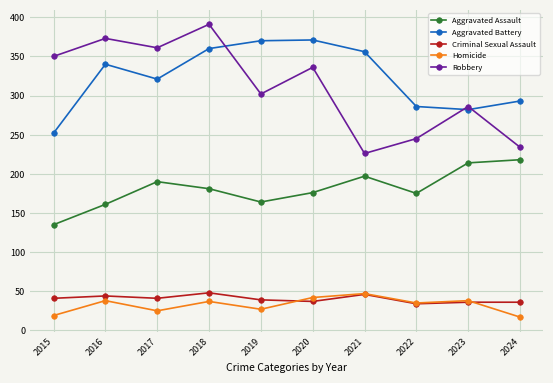

Does the chart have visible grid lines?

Yes